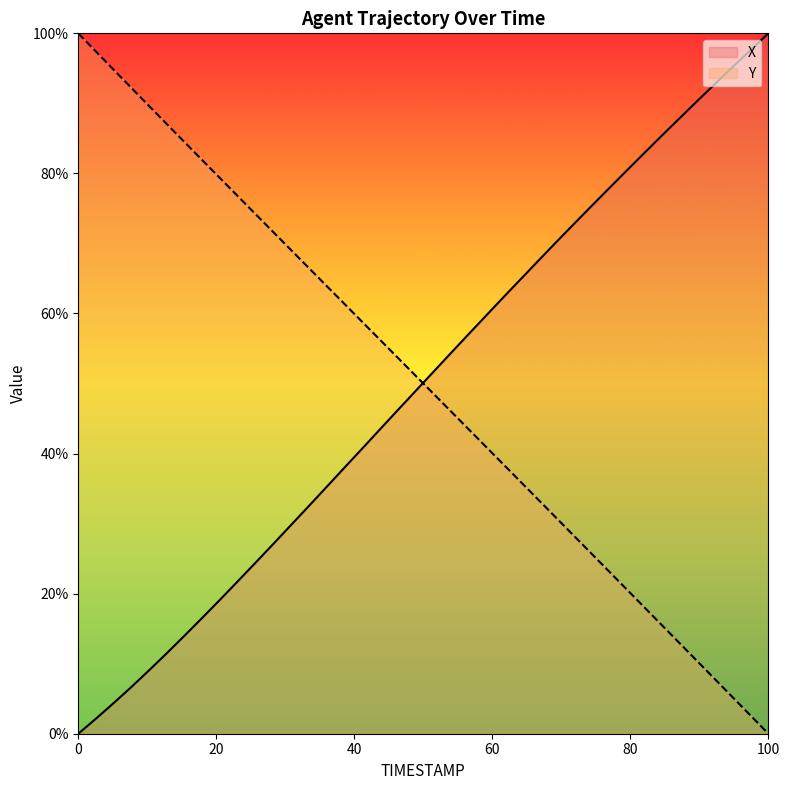

How many intersections are there between X and Y?

1